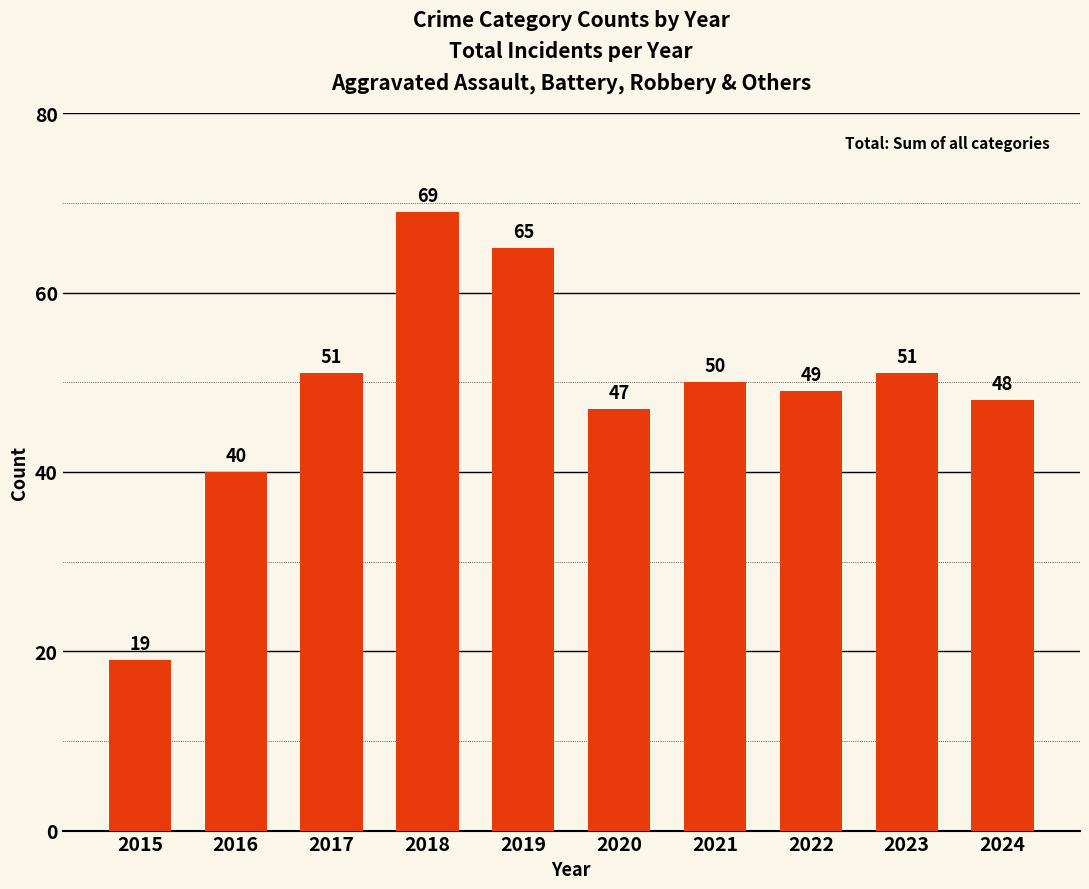

What is the minimum value shown in the chart?

19